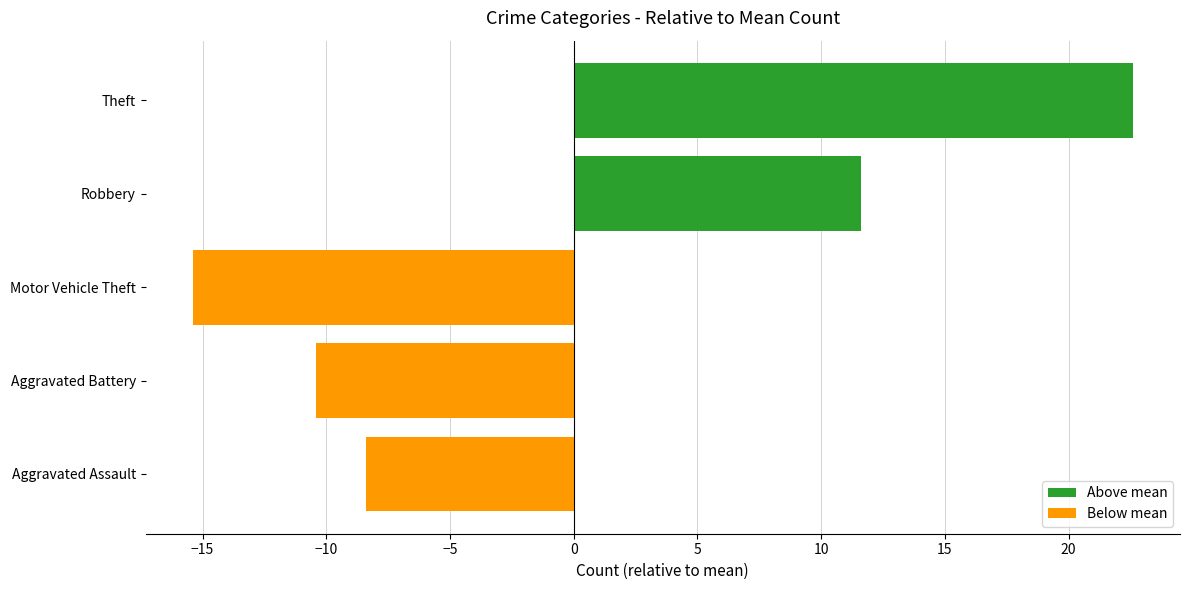

Rank the categories by value from lowest to highest.

Motor Vehicle Theft, Aggravated Battery, Aggravated Assault, Robbery, Theft